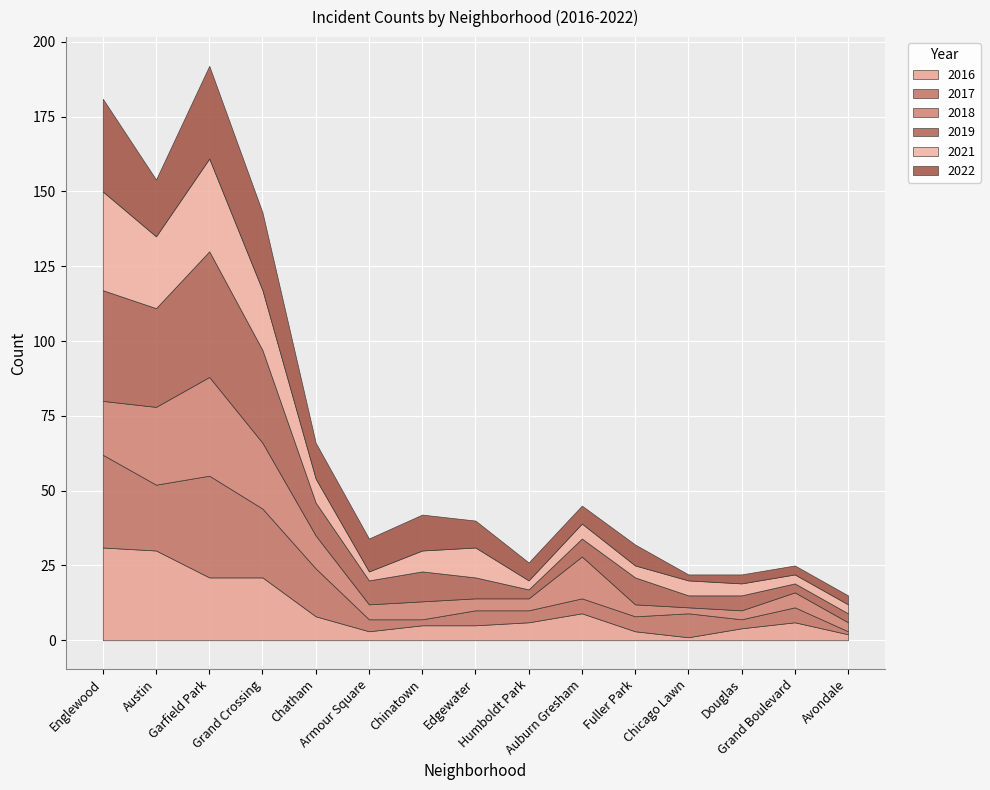

True or false: 2017 has more than 0 points higher than both neighbors.

True